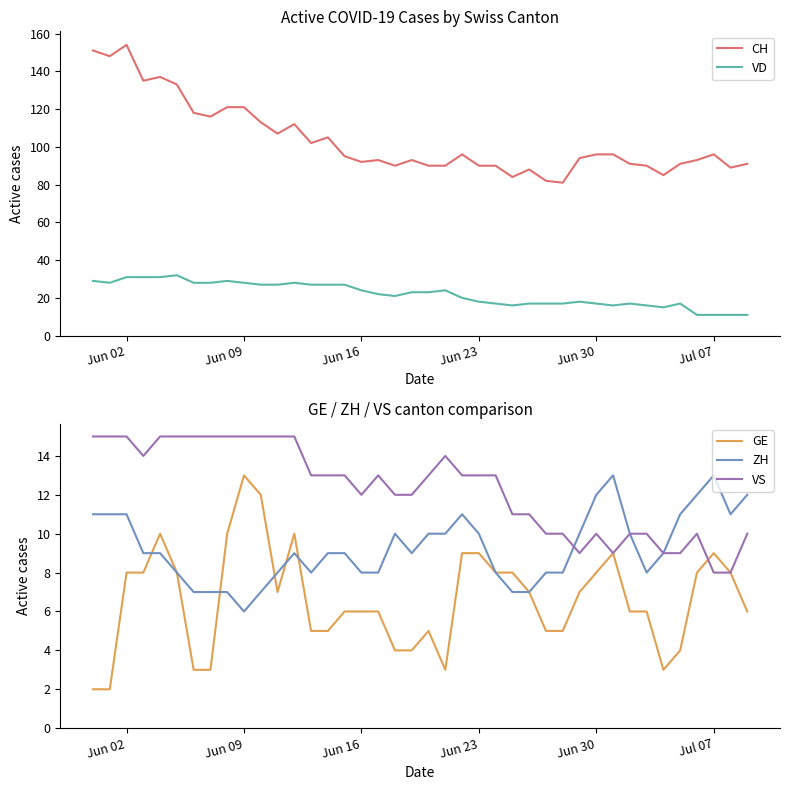

How many data points in VD are above 23?

18